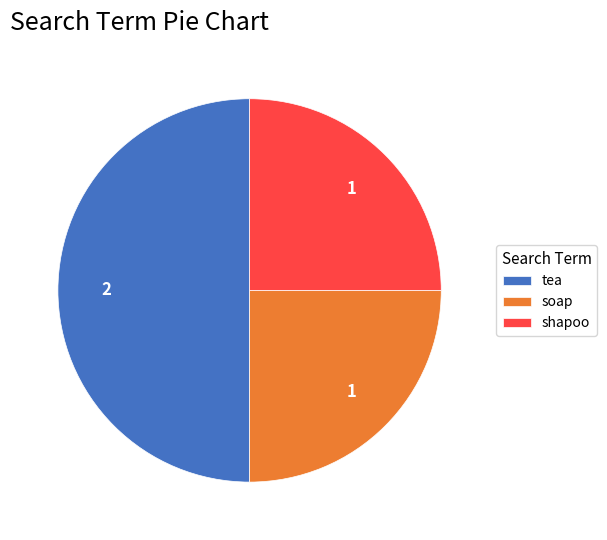

What is the largest slice in the pie chart?

tea